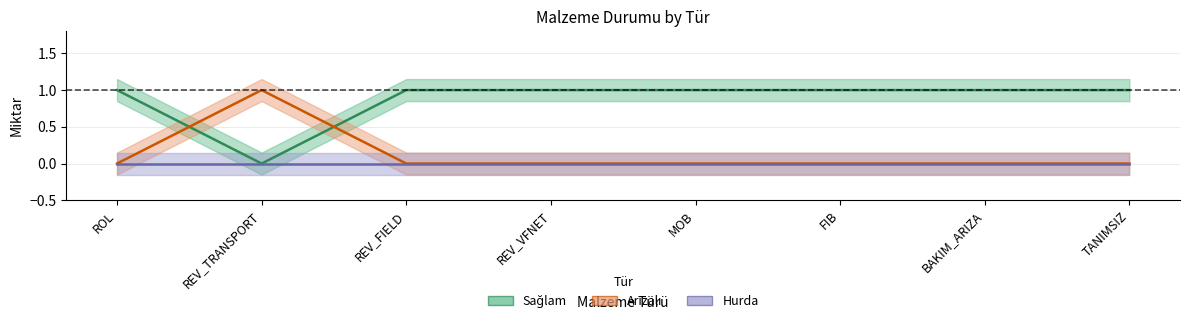

What is the greatest value displayed?

1